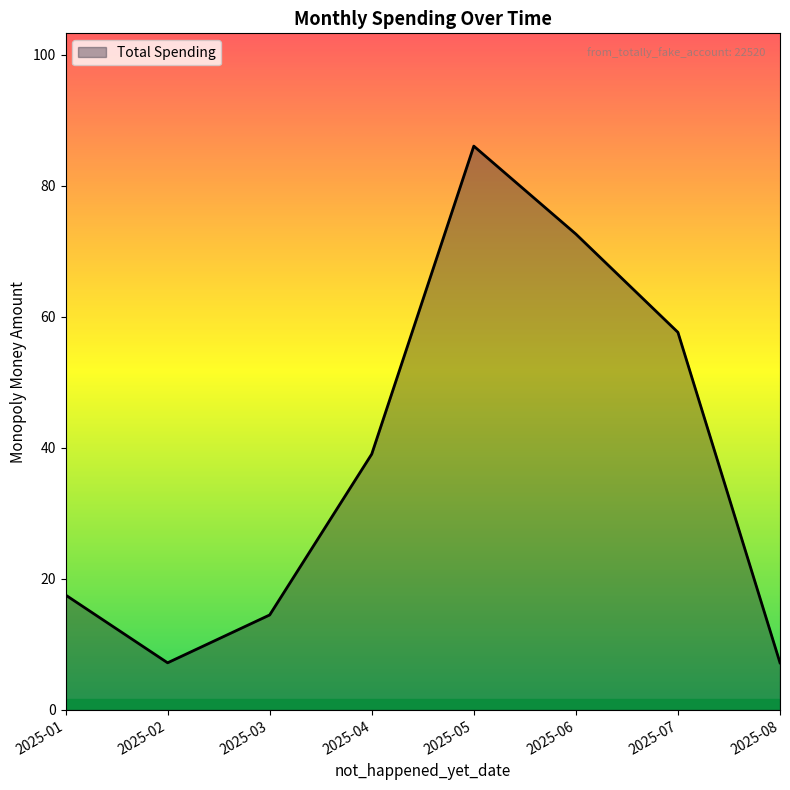

Which has a higher value, 2025-01 or 2025-08?

2025-01